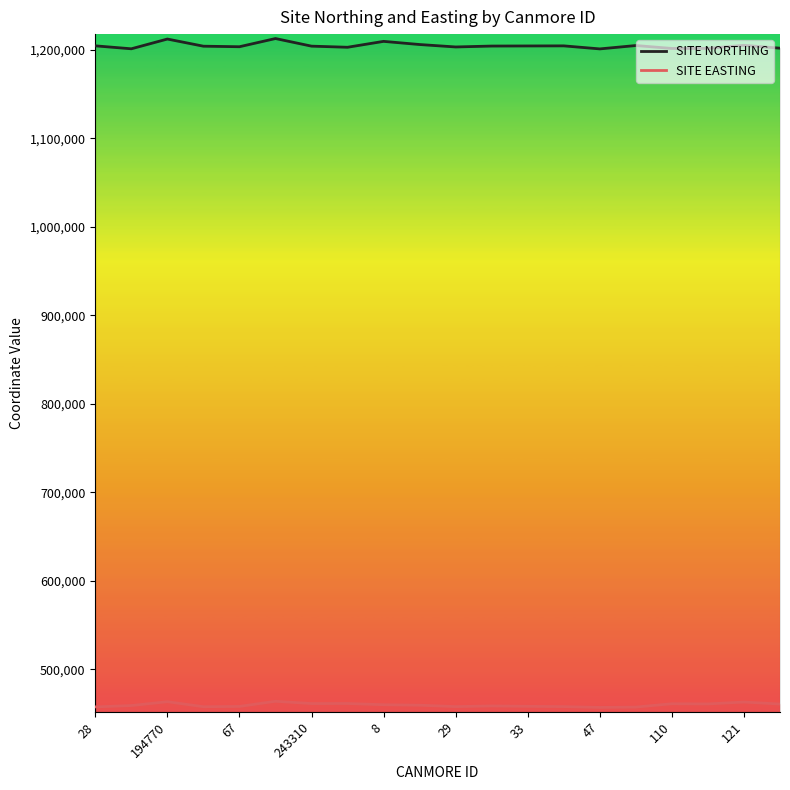

In SITE EASTING, how many points are higher than both neighbors (excluding endpoints)?

6